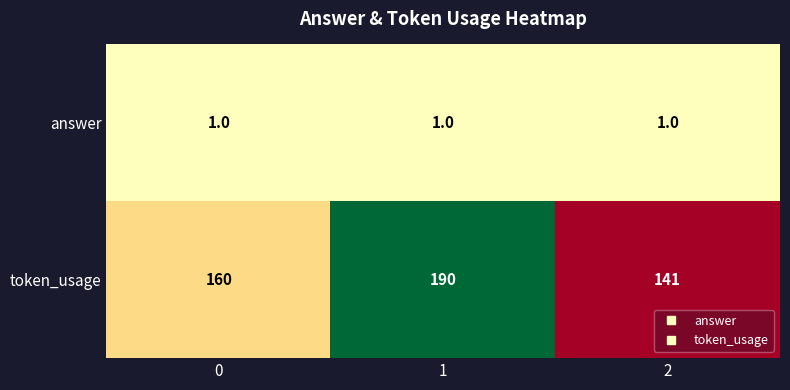

Count the token_usage values in the range 141 to 190.

3